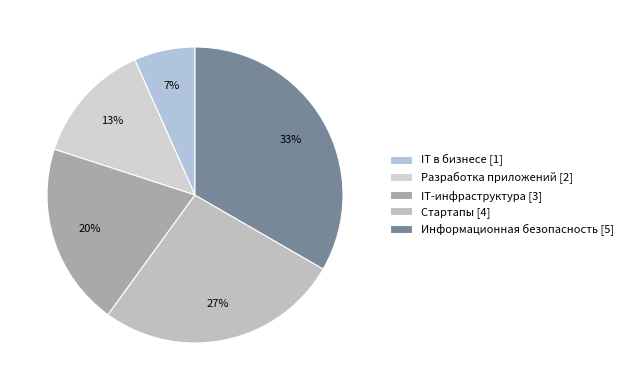

Is there a majority slice in this chart?

No